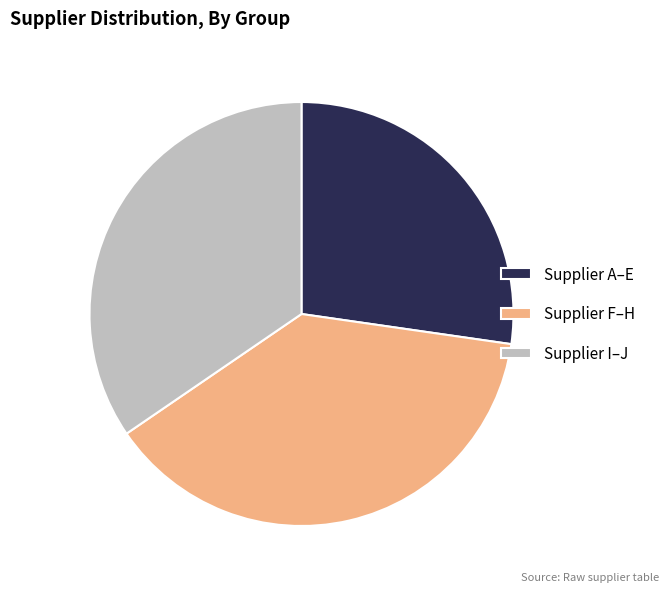

What is the ratio of the value at Supplier I–J to the value at Supplier A–E?

1.3